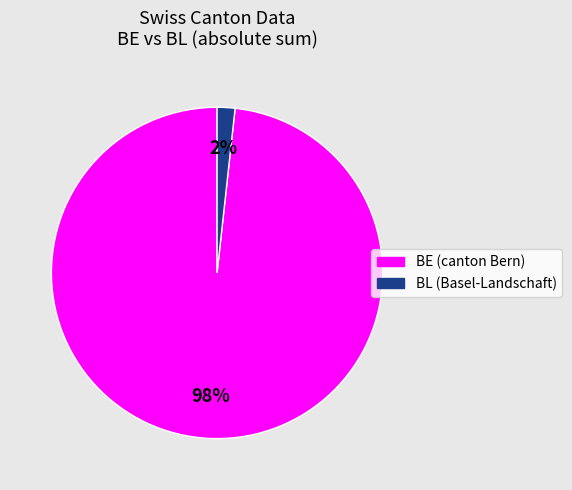

Does any single category account for the majority?

Yes